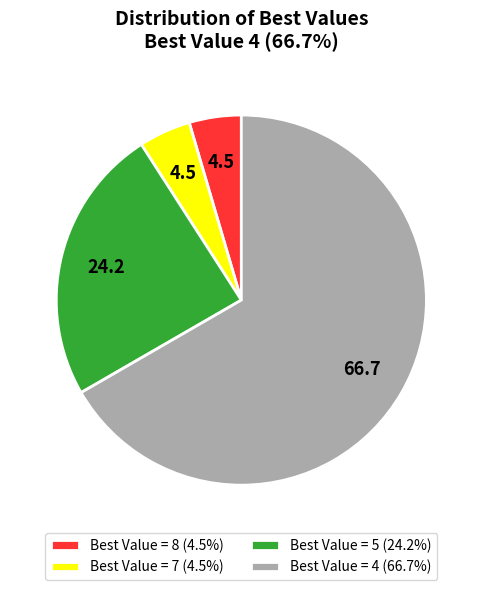

Does any single category account for the majority?

Yes